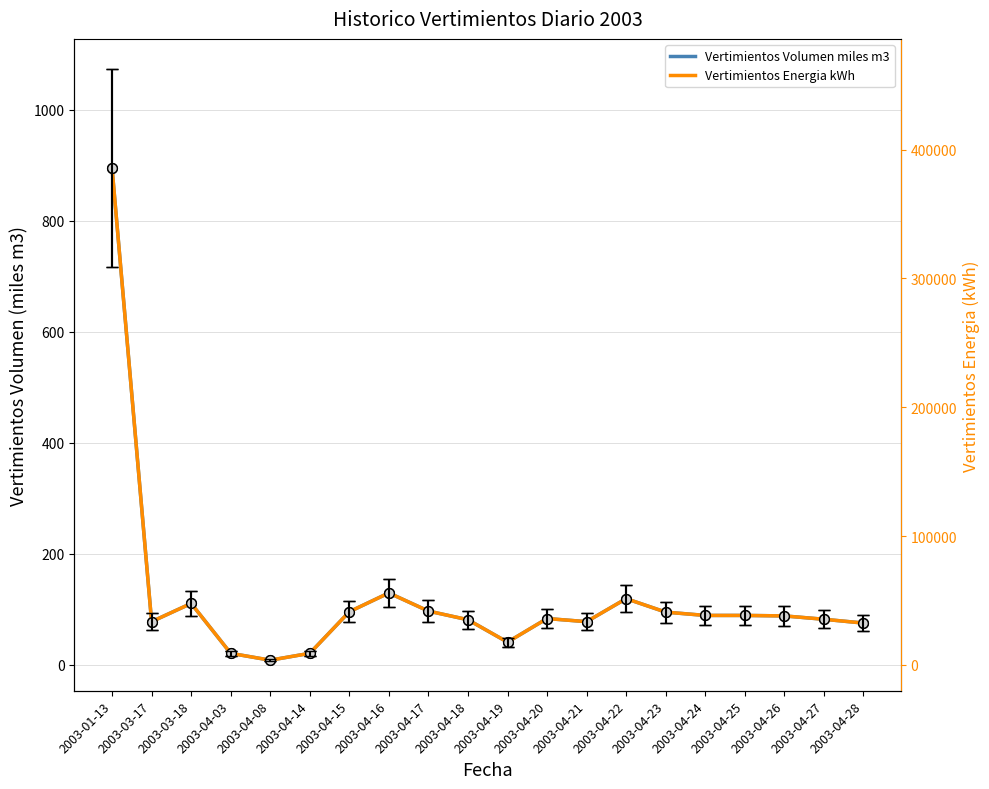

Is this an area chart (filled region under the line)?

No